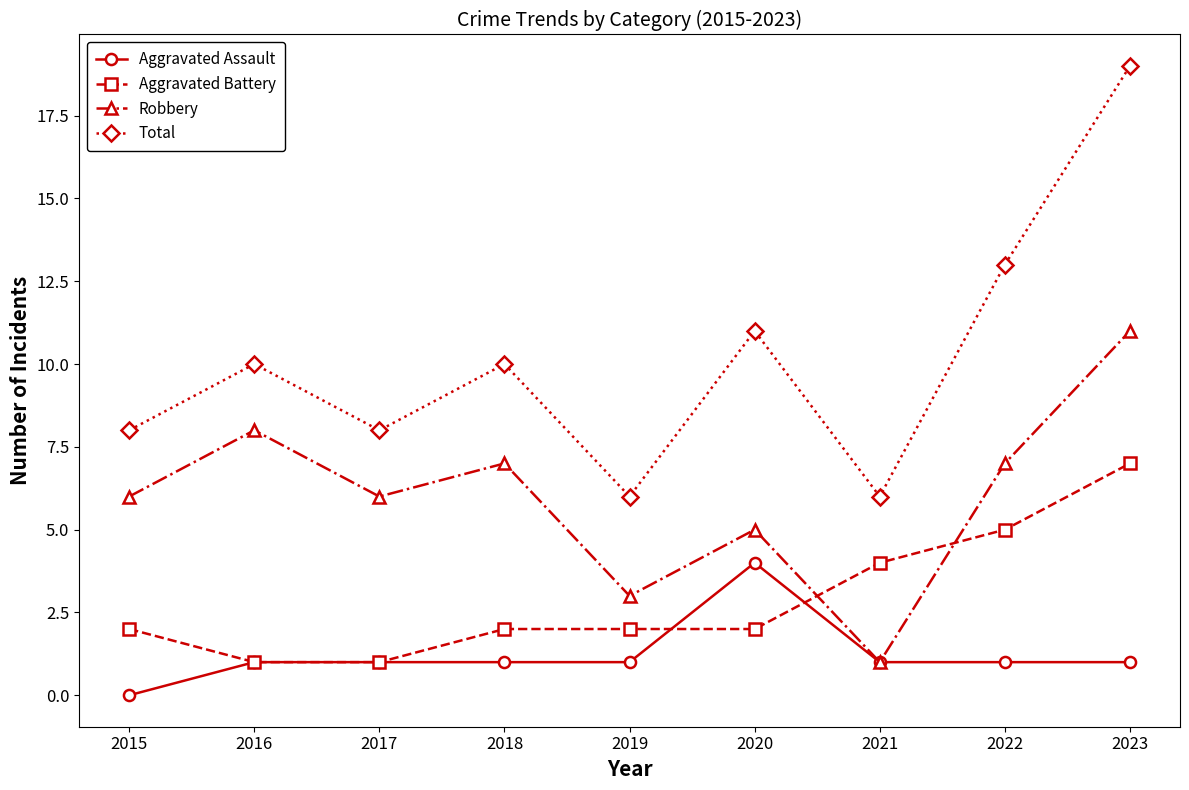

What is the difference between the highest and lowest values at 2023?

18